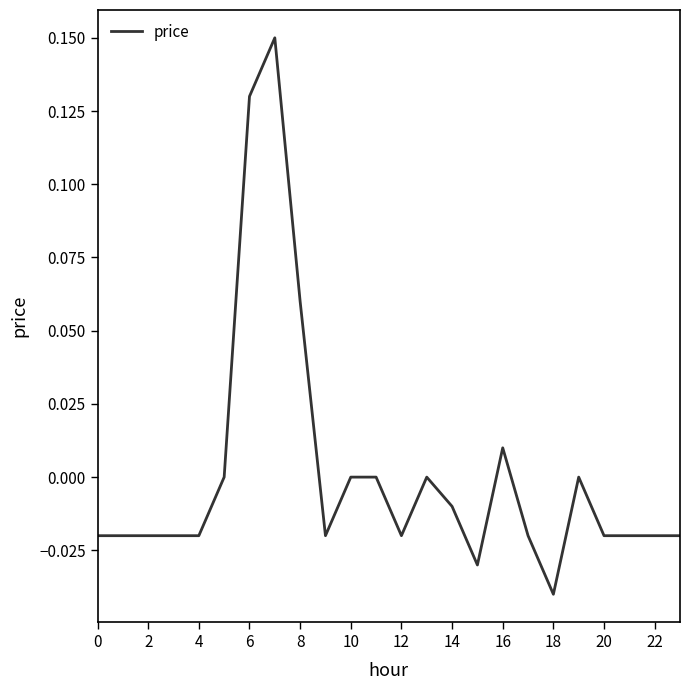

Is this an area chart (filled region under the line)?

No